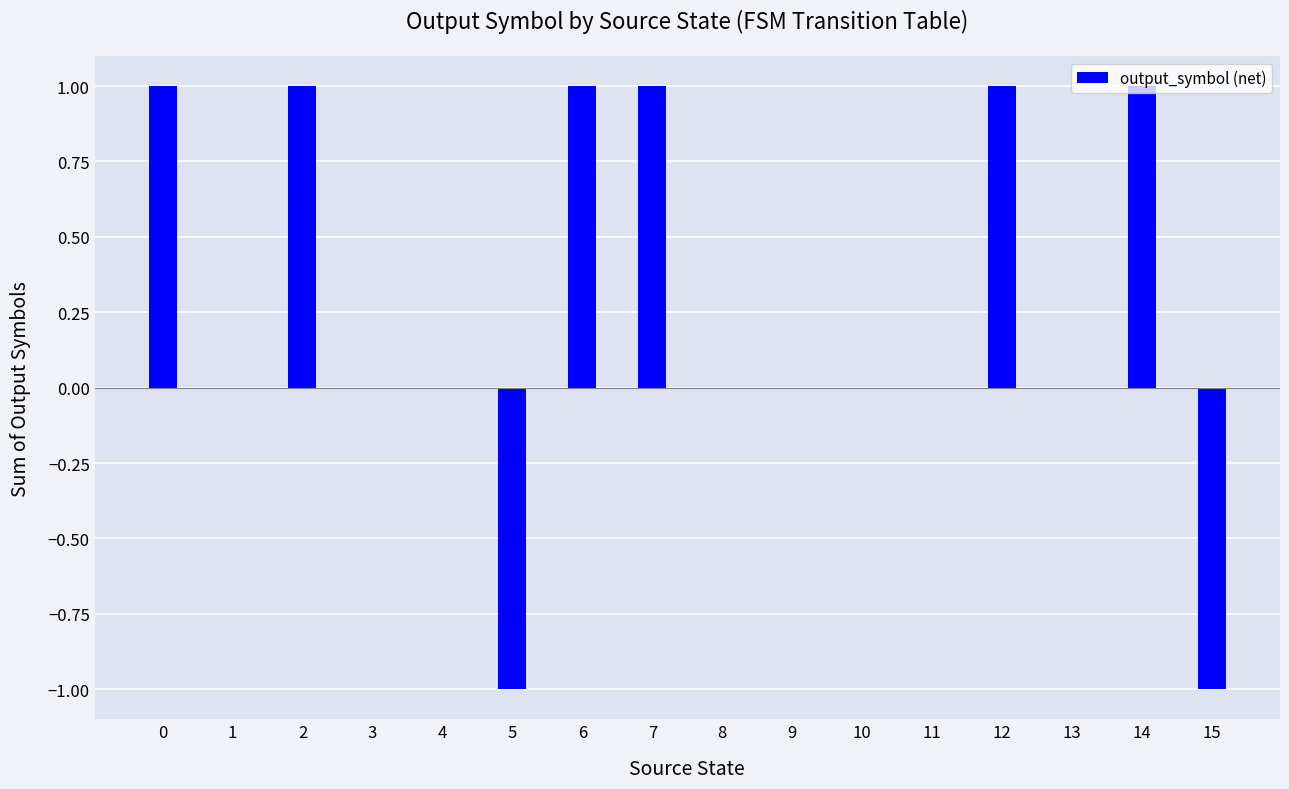

What is the change in value from 11 to 14?

+1